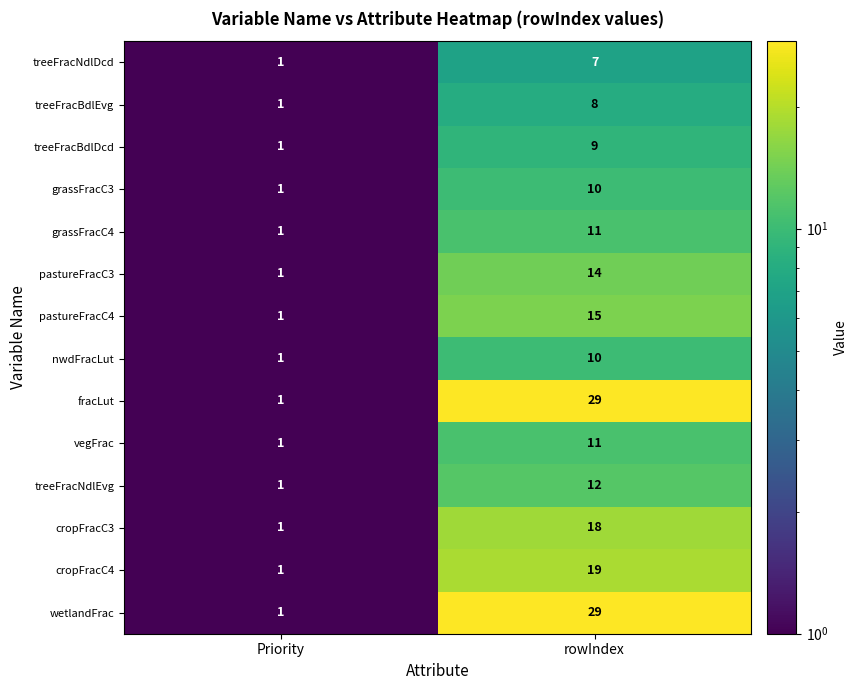

Which label corresponds to the smallest value in the chart?

Priority